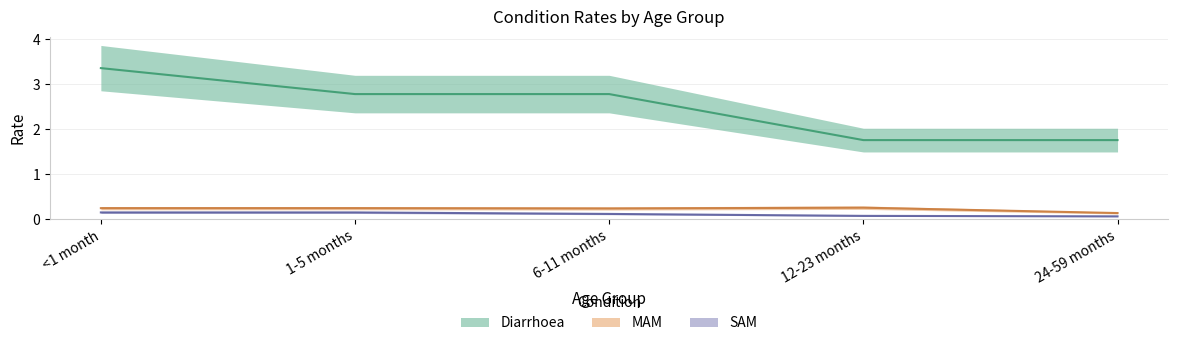

What is the value of the Diarrhoea point at the 5th from the left?

1.8